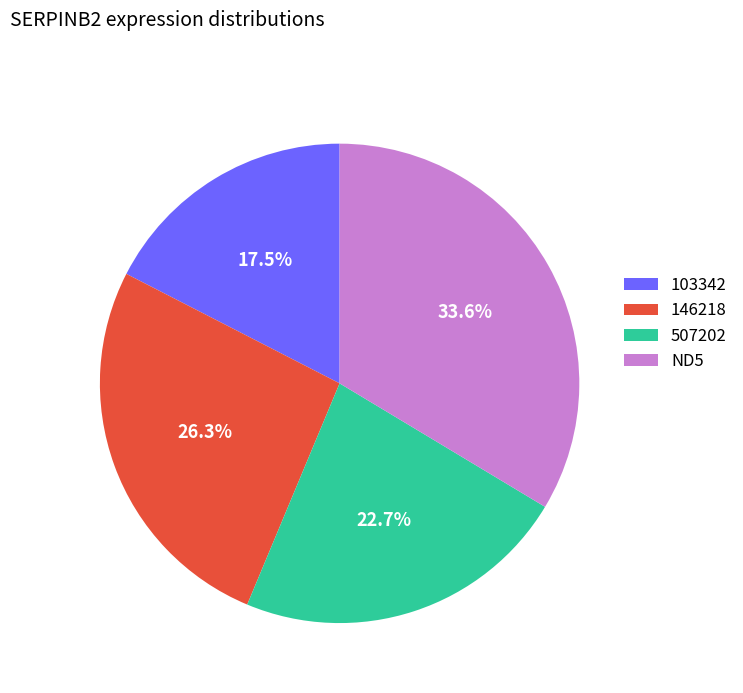

Rank the categories by value from lowest to highest.

103342, 507202, 146218, ND5